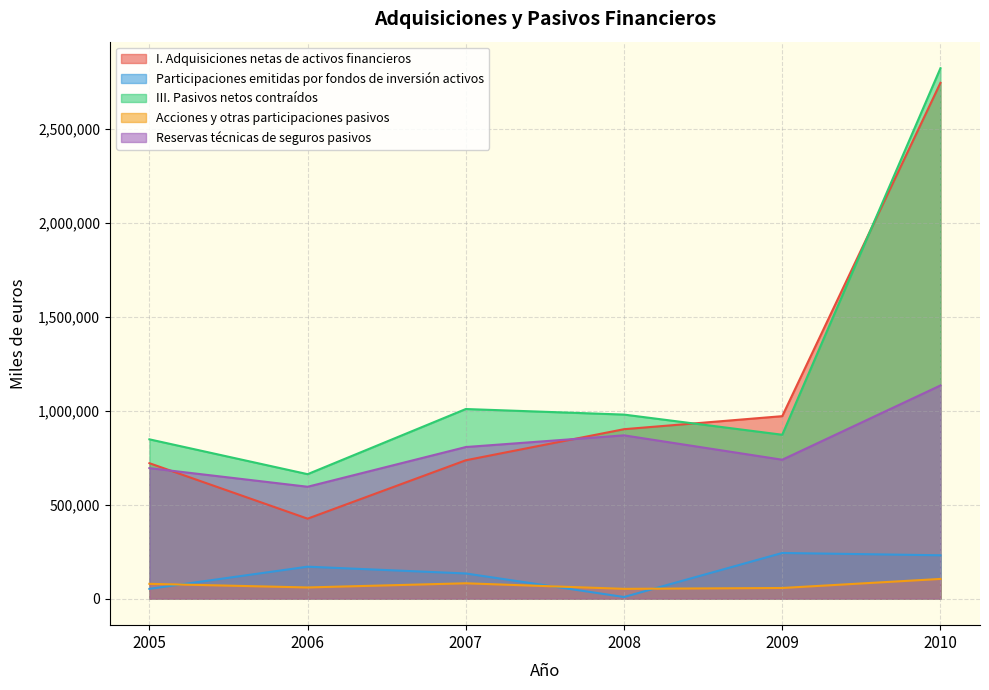

What is the value of the Reservas técnicas de seguros pasivos point at the 1st from the left?

694110